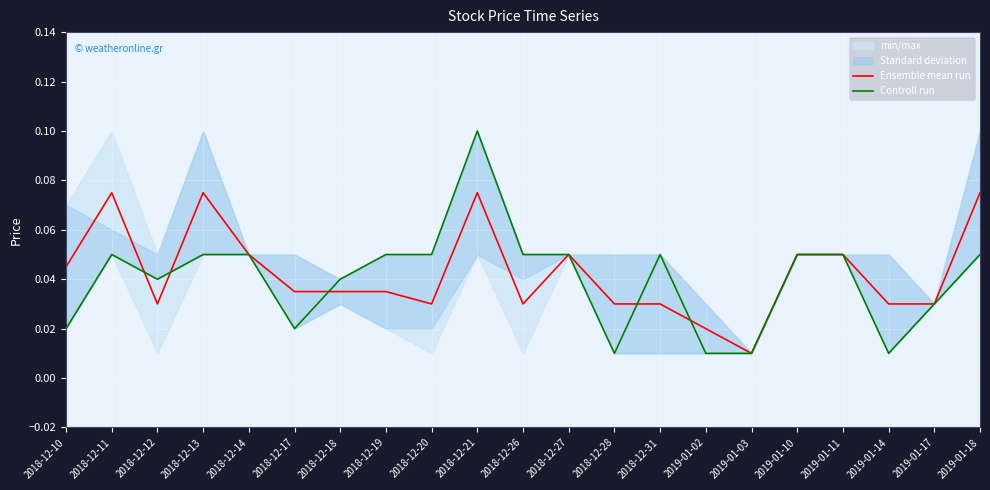

How many interior local valleys does the Controll run series have?

4